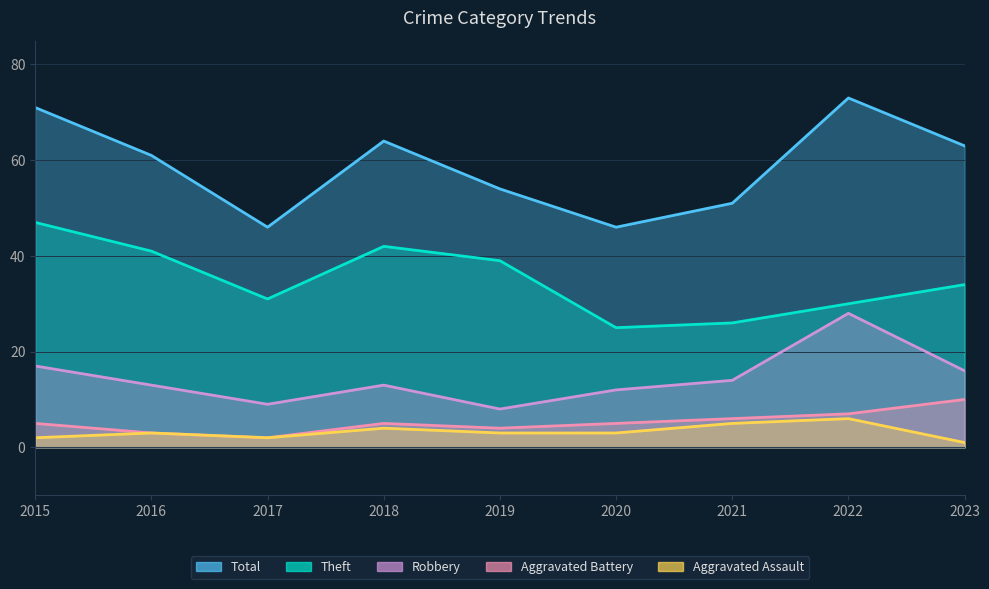

At which label does Aggravated Assault reach its peak?

2022